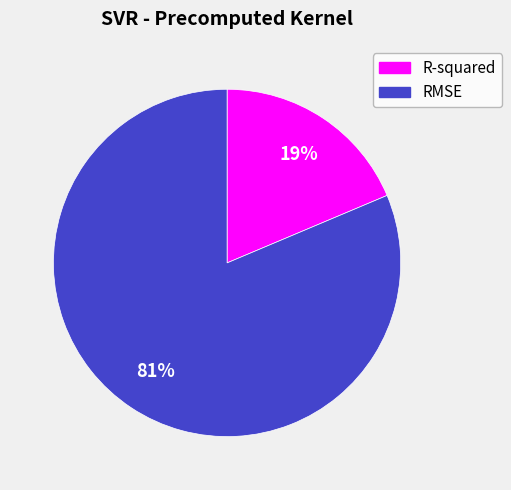

Which category has the smallest portion of the pie?

R-squared